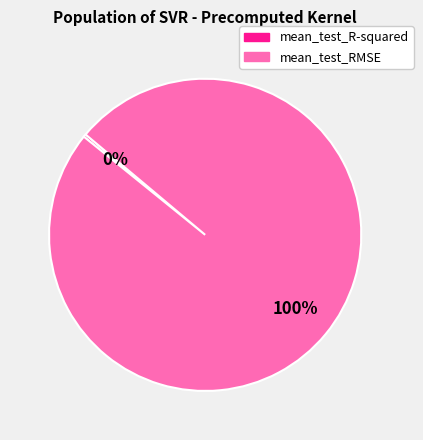

To the nearest percent, what is the combined percentage of mean_test_R-squared and mean_test_RMSE?

100%